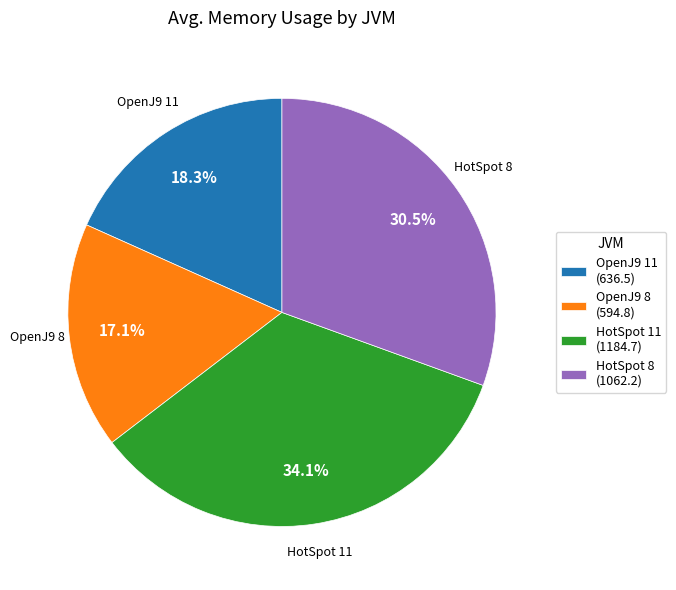

To the nearest percent, what is the difference between the HotSpot 8 and OpenJ9 11 slice percentages?

12%